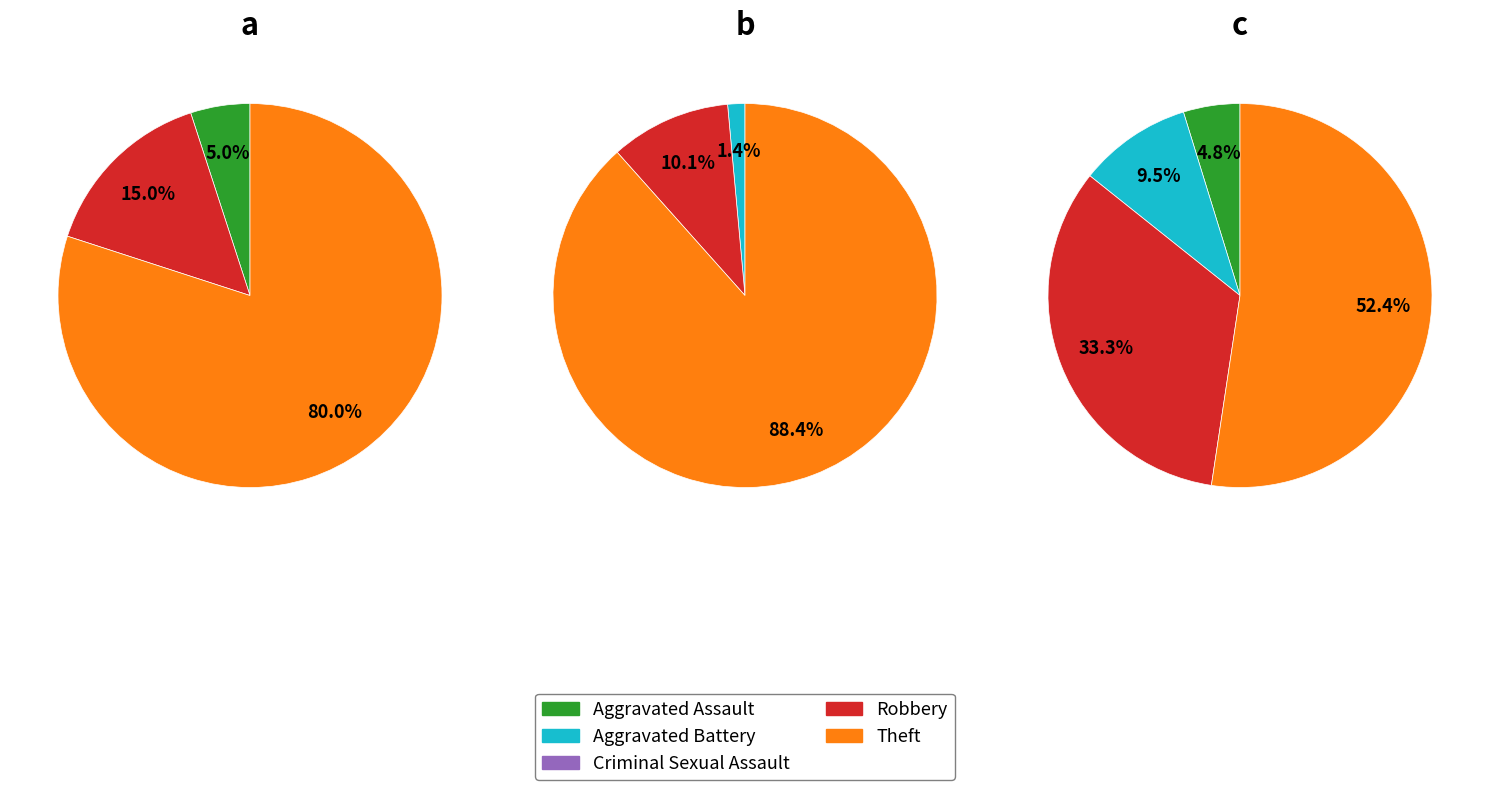

The Aggravated Battery slice represents 1% of the pie. True or false?

True